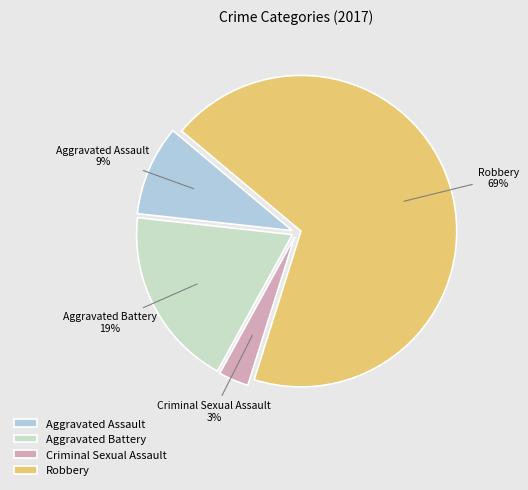

How many segments does this pie chart have?

4